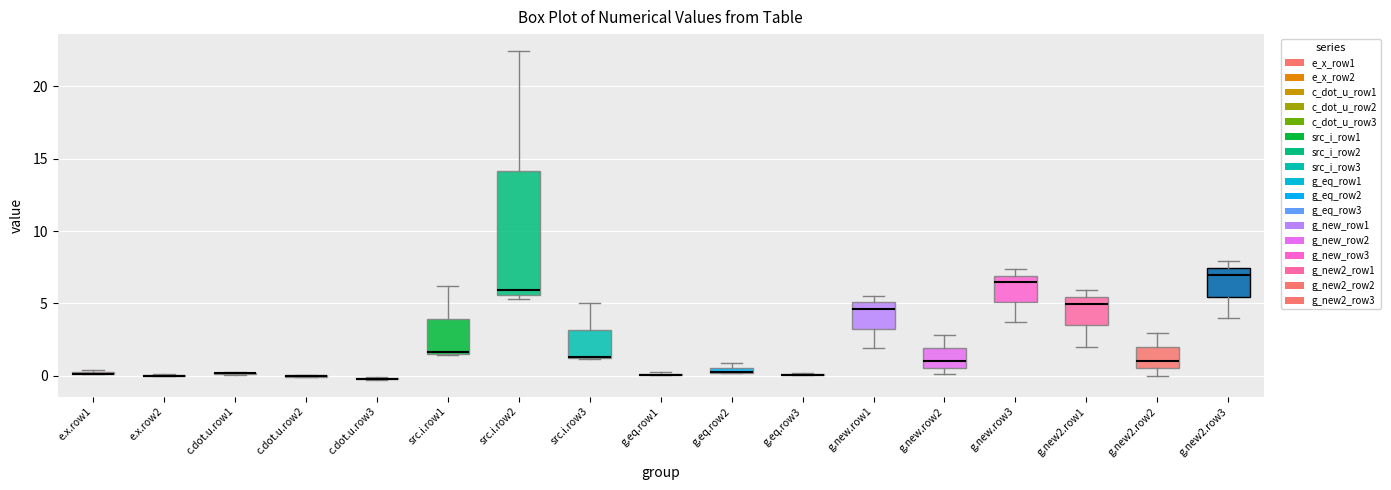

Comparing the boxes themselves (not the whiskers), which one is the tallest?

src.i.row2